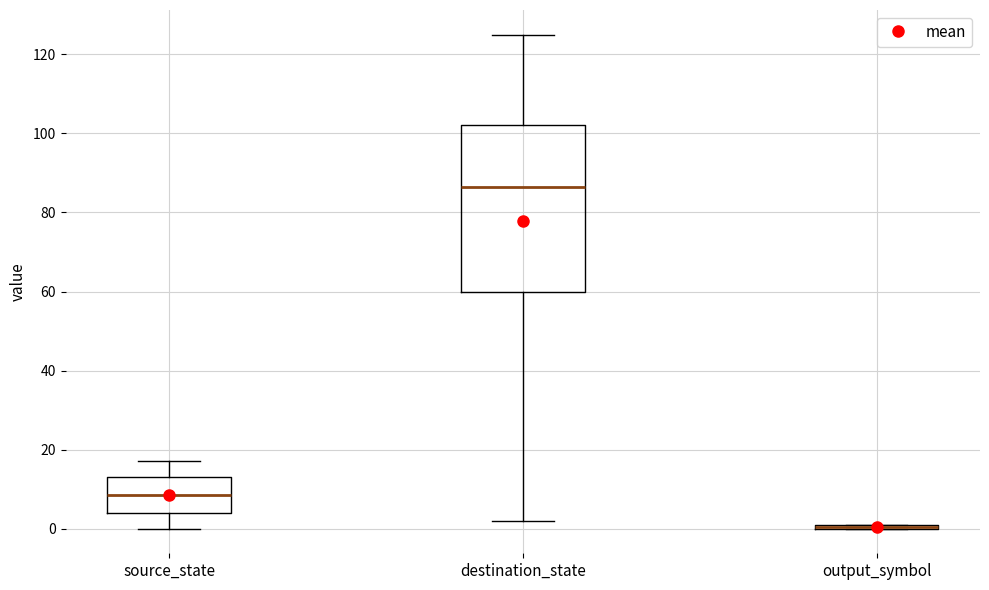

Which box is the tallest, from its lower edge to its upper edge?

destination_state